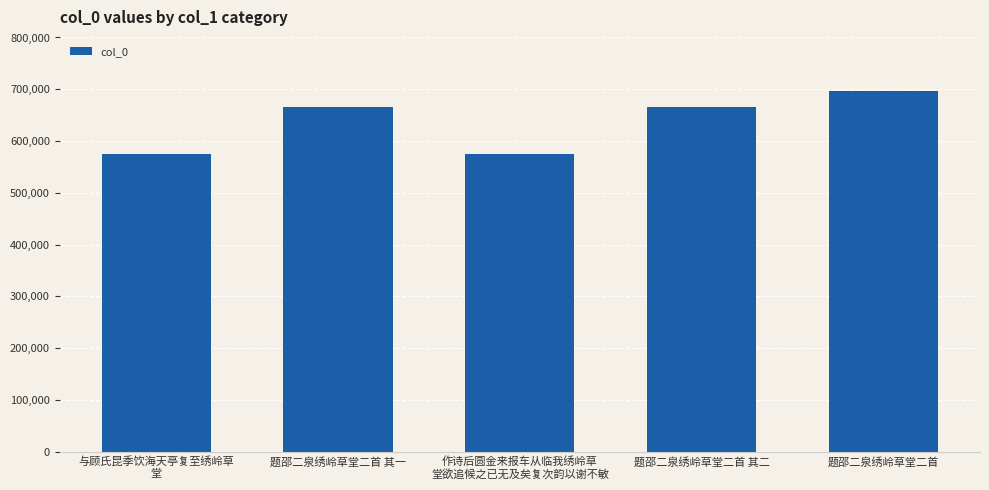

How many bars are there in total?

5